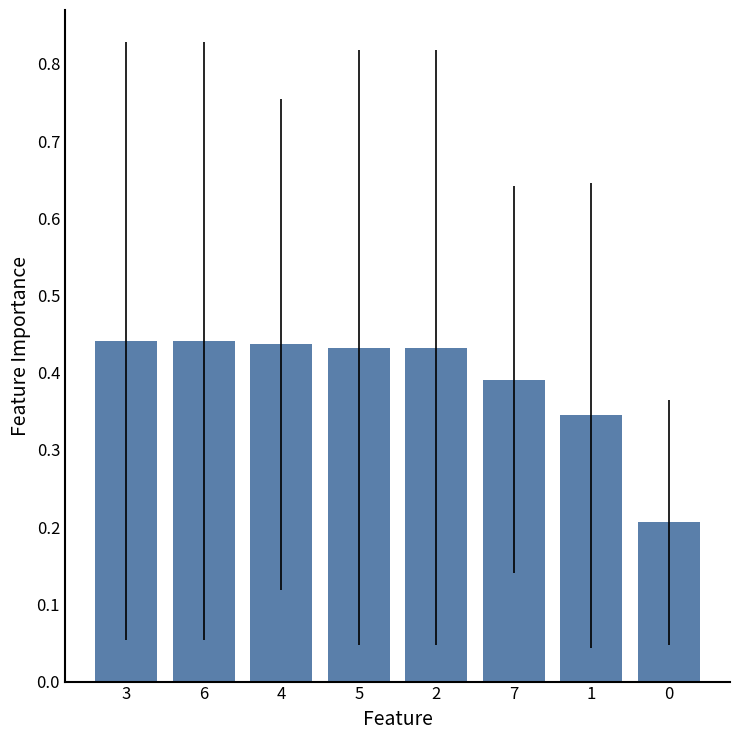

What position from the left is 0?

8